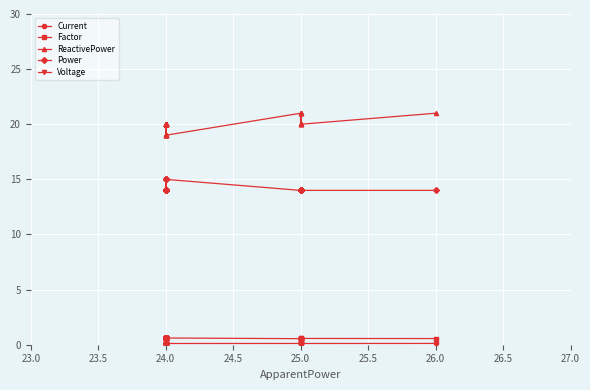

The value of Current at 24.0 is 0.2. True or false?

False